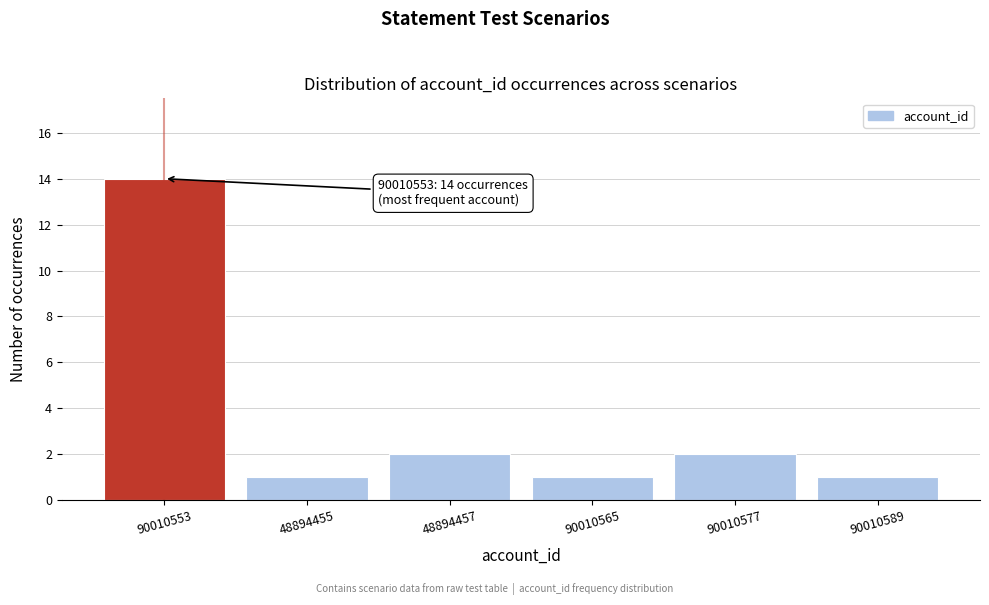

Reading left to right, what are all the values shown in this chart?

14	1	2	1	2	1